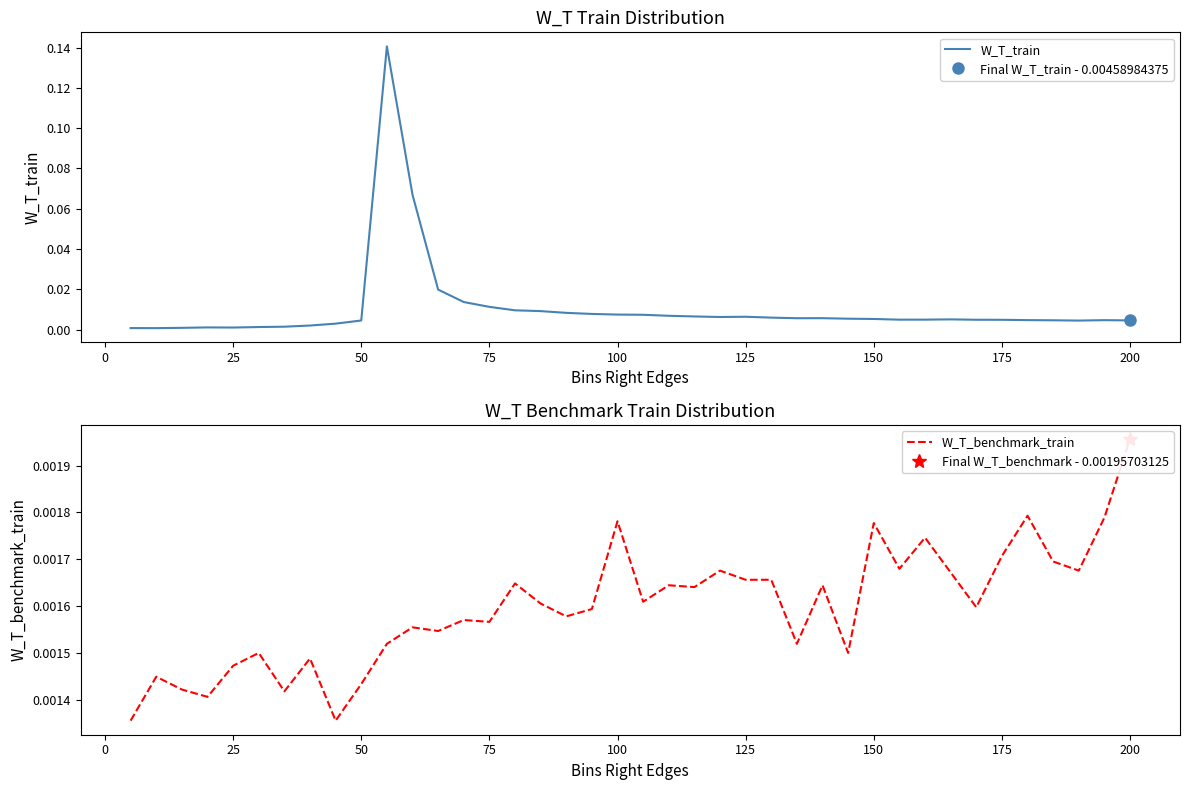

Reading right to left, extract all data points from this chart.

W_T_train: 0.0	0.0	0.0	0.0	0.0	0.0	0.0	0.0	0.0	0.0	0.0	0.0	0.0	0.0	0.0	0.0	0.0	0.0	0.0	0.0	0.0	0.0	0.0	0.0	0.0	0.0	0.0	0.0	0.1	0.1	0.0	0.0	0.0	0.0	0.0	0.0	0.0	0.0	0.0	0.0
W_T_benchmark_train: 0.0	0.0	0.0	0.0	0.0	0.0	0.0	0.0	0.0	0.0	0.0	0.0	0.0	0.0	0.0	0.0	0.0	0.0	0.0	0.0	0.0	0.0	0.0	0.0	0.0	0.0	0.0	0.0	0.0	0.0	0.0	0.0	0.0	0.0	0.0	0.0	0.0	0.0	0.0	0.0